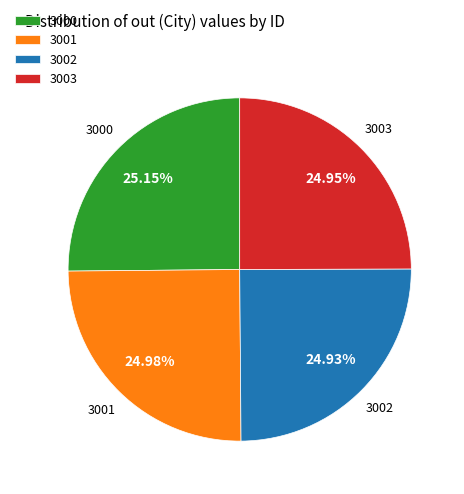

What is the total percentage of 3001 and 3003?

49.9%